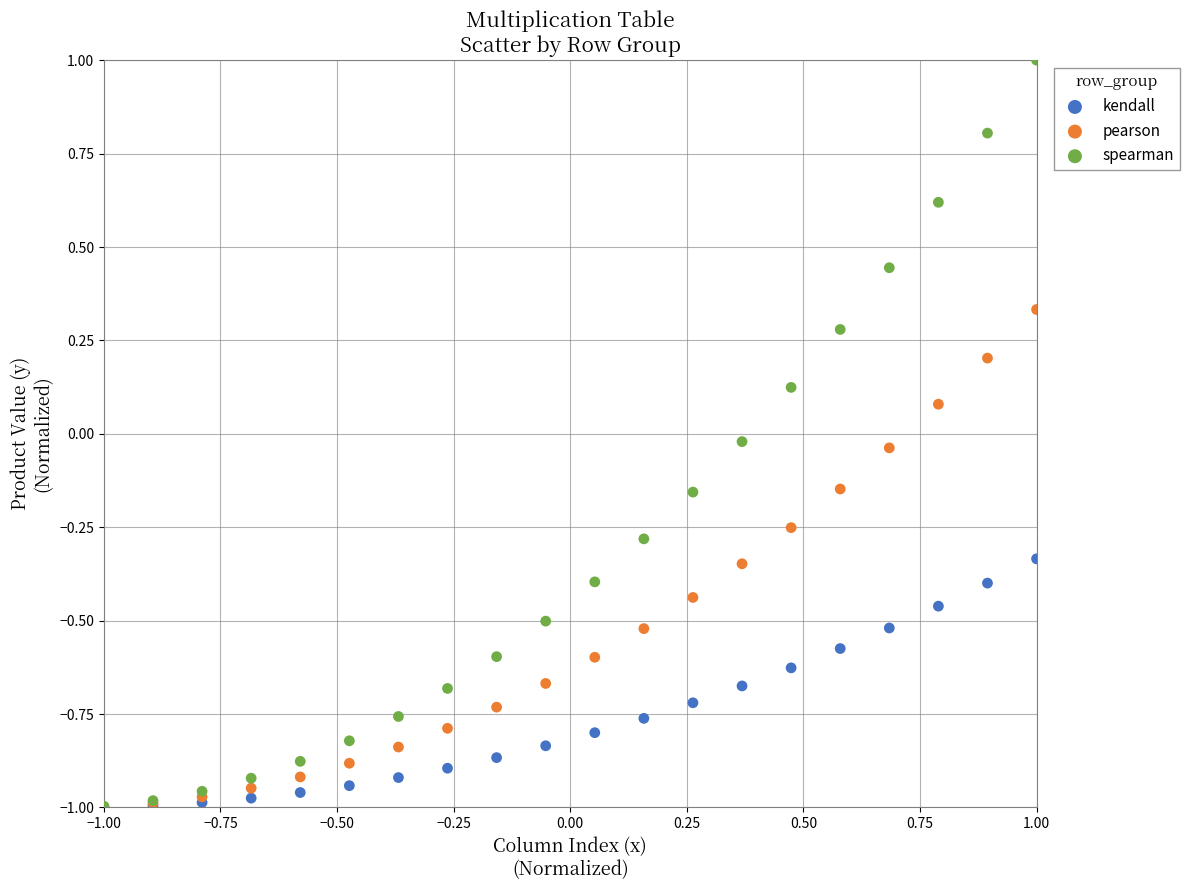

What are all the series names shown in the legend?

kendall, pearson, spearman